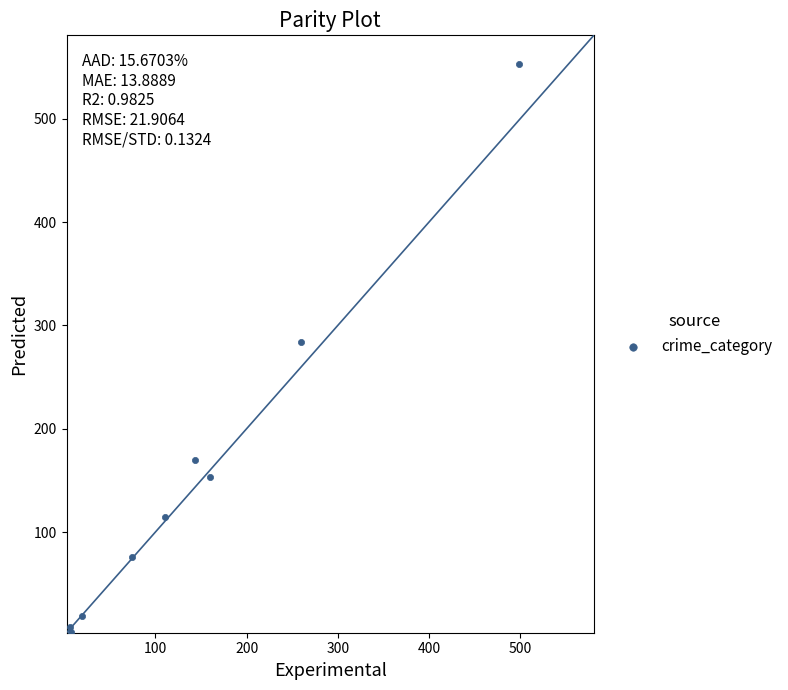

What Y value in the scatter plot is closest to 278?

284